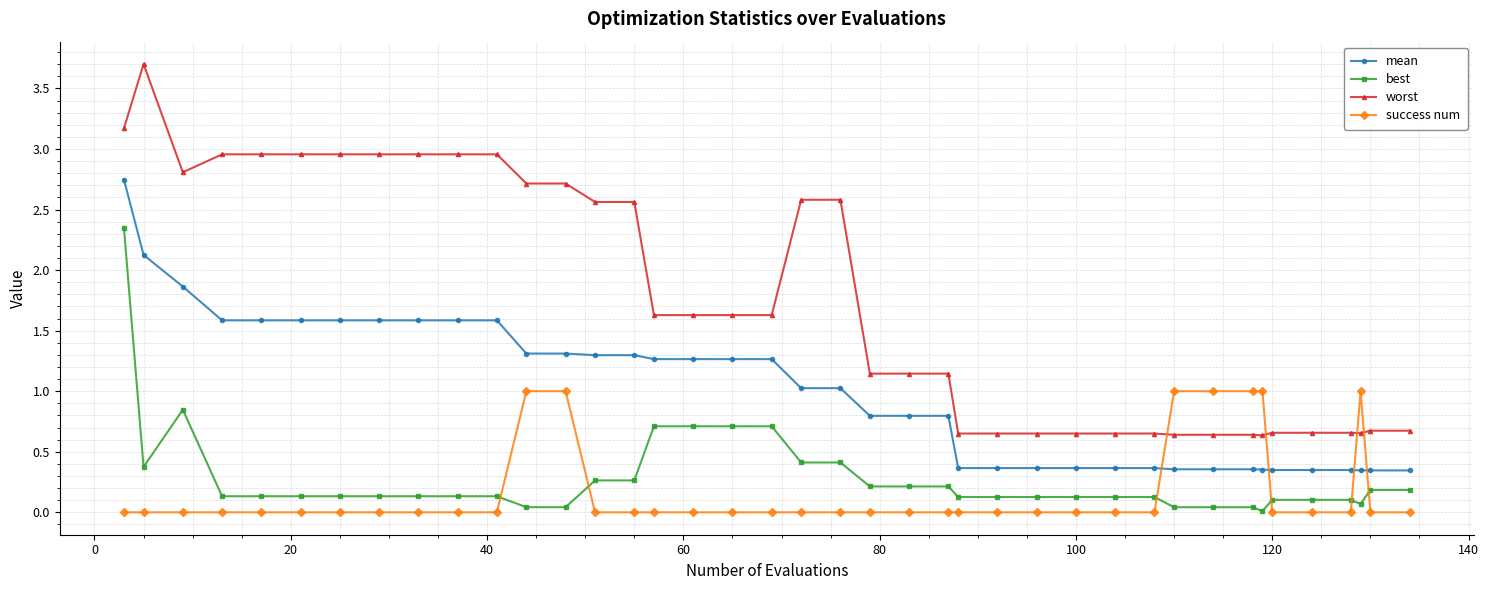

True or false: best and mean intersect in this chart.

False